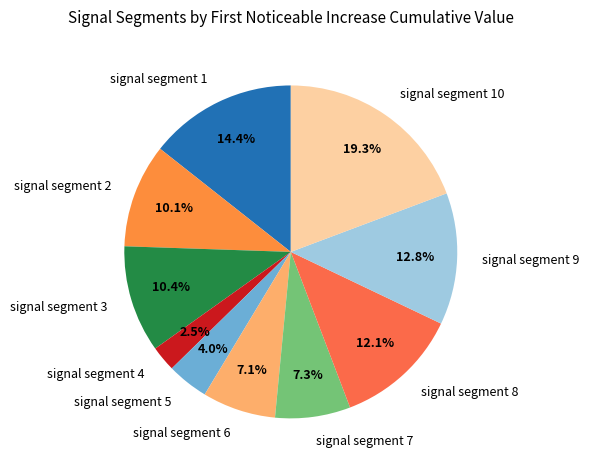

Combined, do signal segment 9 and signal segment 4 account for over 50%?

No